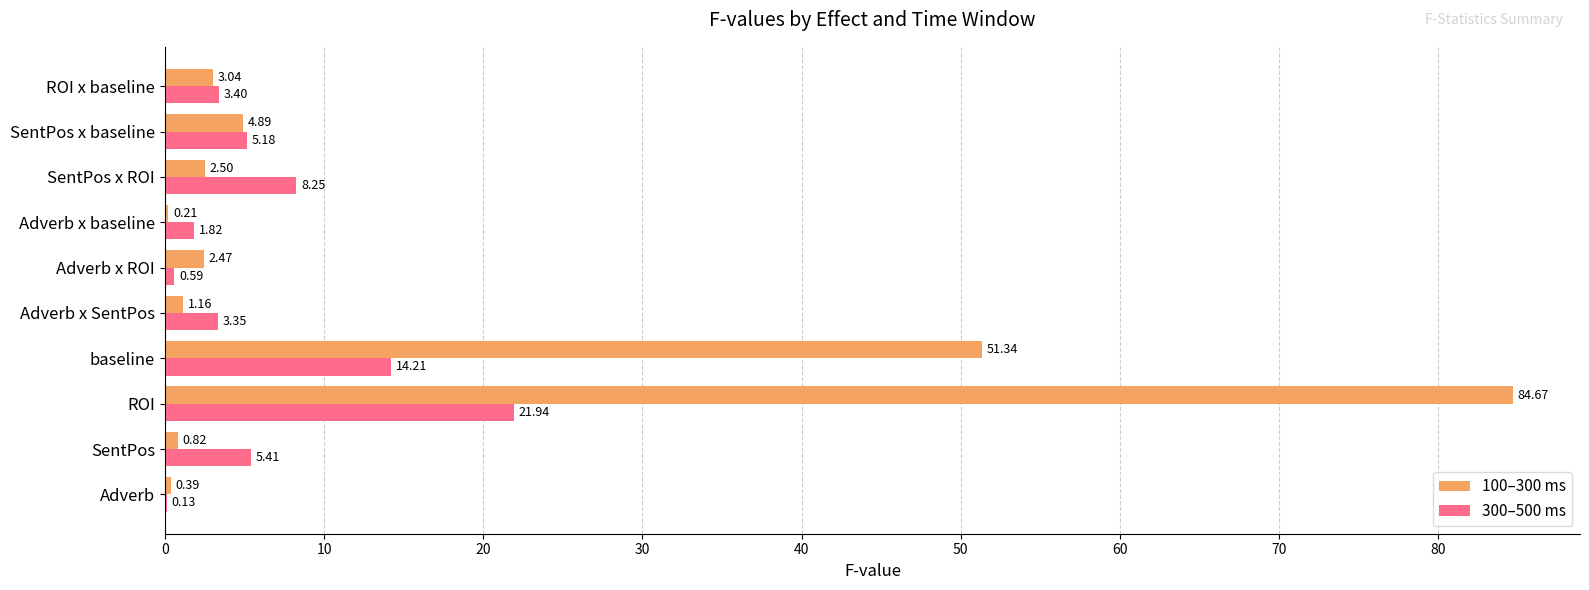

How many data points does each series have?

10